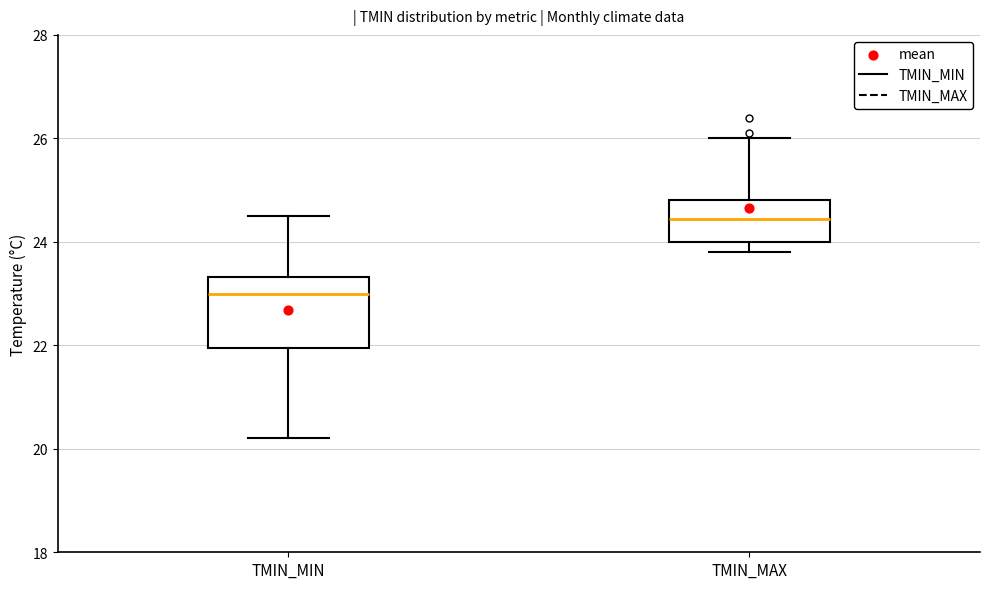

Comparing the boxes themselves (not the whiskers), which one is the tallest?

TMIN_MIN